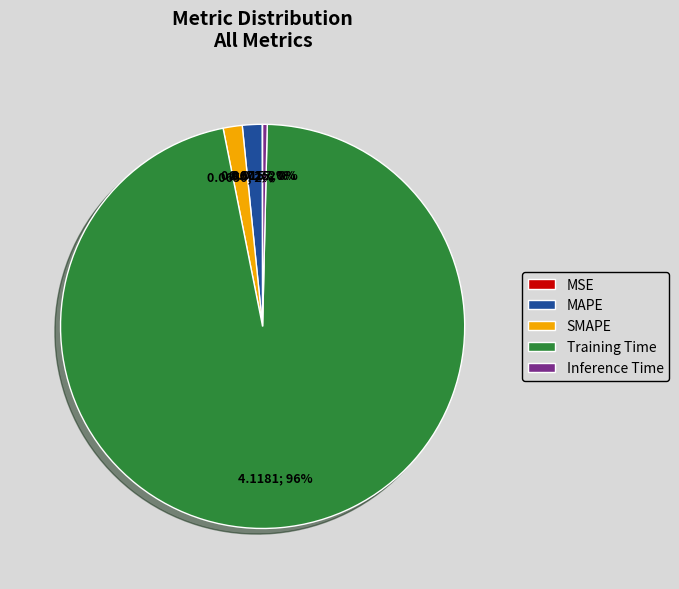

To the nearest percent, what portion does Training Time represent?

96%